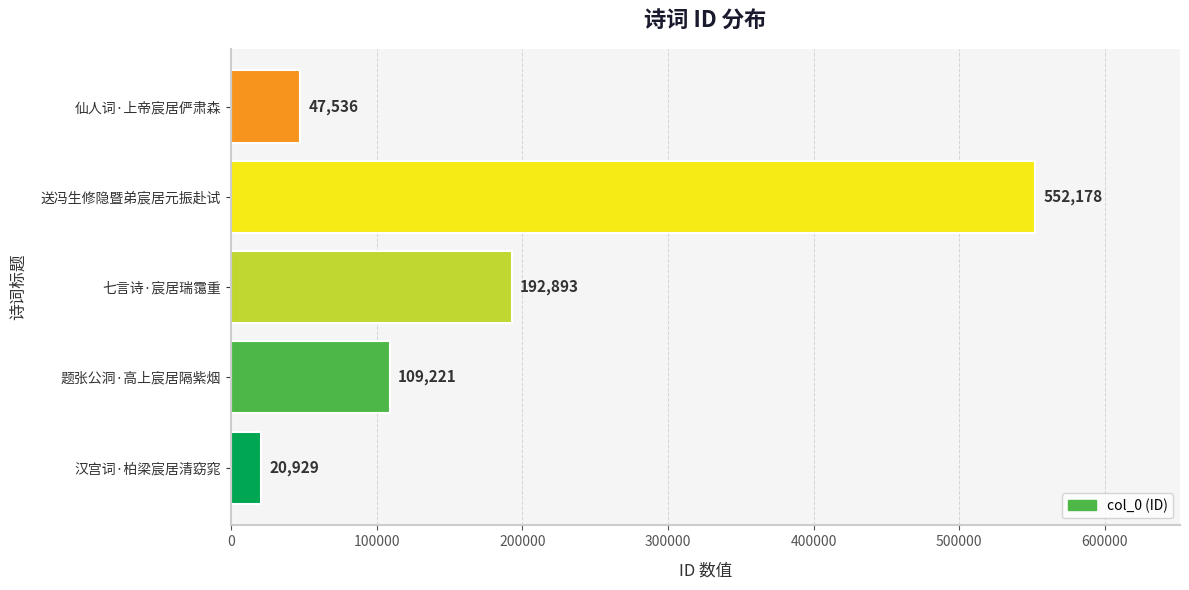

How many data points are less than 109221?

2